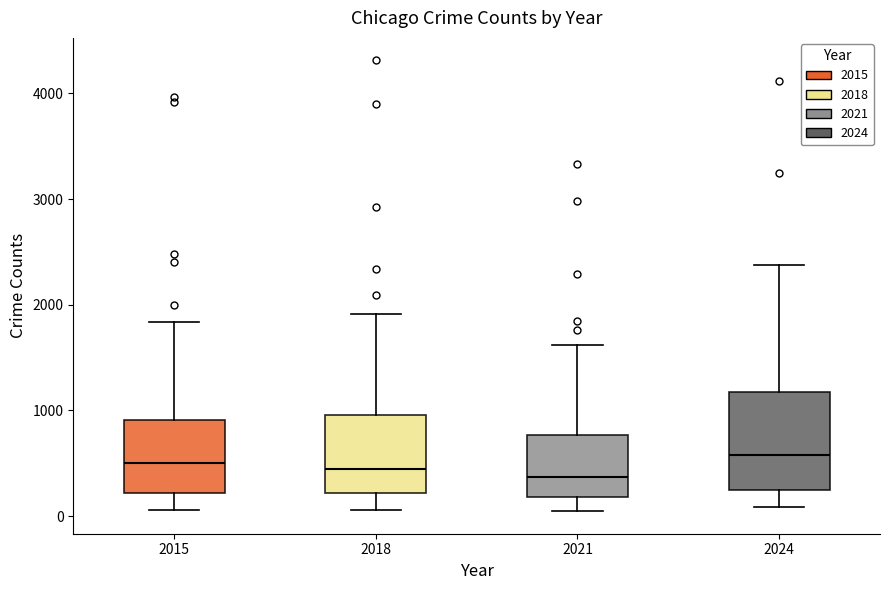

Reading left to right, read every box against the y-axis: the position of its median line, the range the box covers, and the ends of its whiskers. The values are not printed on the chart, so give them approximately, as read against the axis.

2015: median 500, box 200 to 900, whiskers 100 to 1800
2018: median 400, box 200 to 1000, whiskers 100 to 1900
2021: median 400, box 200 to 800, whiskers 0 to 1600
2024: median 600, box 300 to 1200, whiskers 100 to 2400